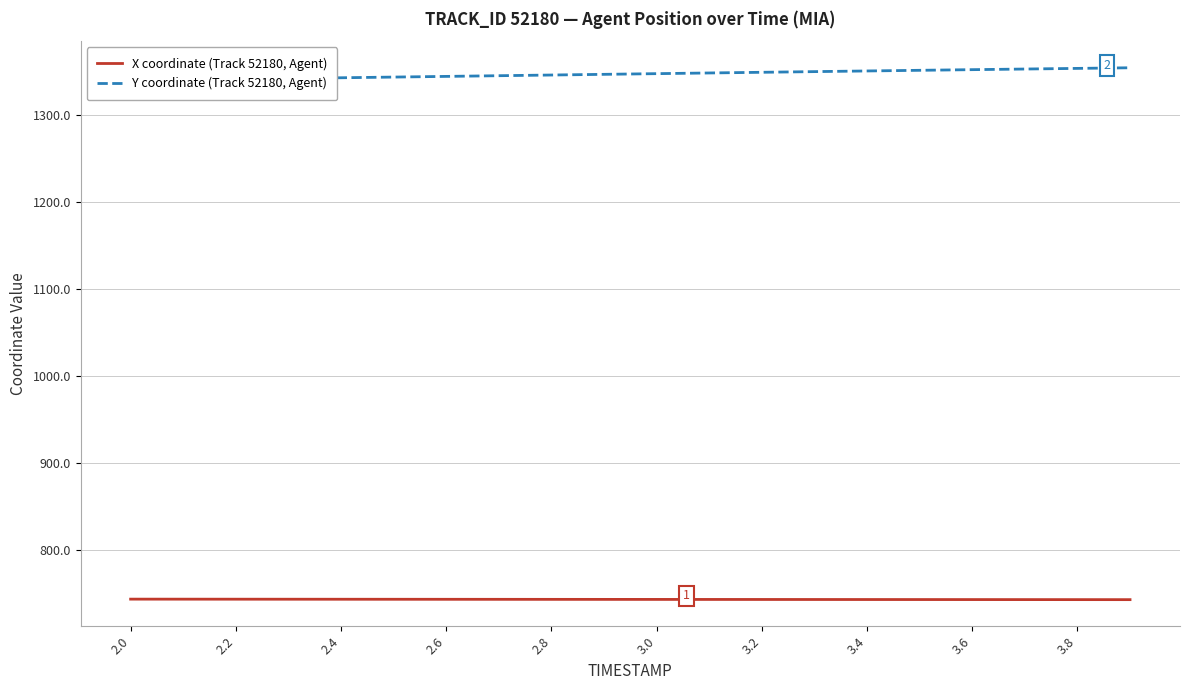

What are all the series names shown in the legend?

X coordinate (Track 52180, Agent), Y coordinate (Track 52180, Agent)